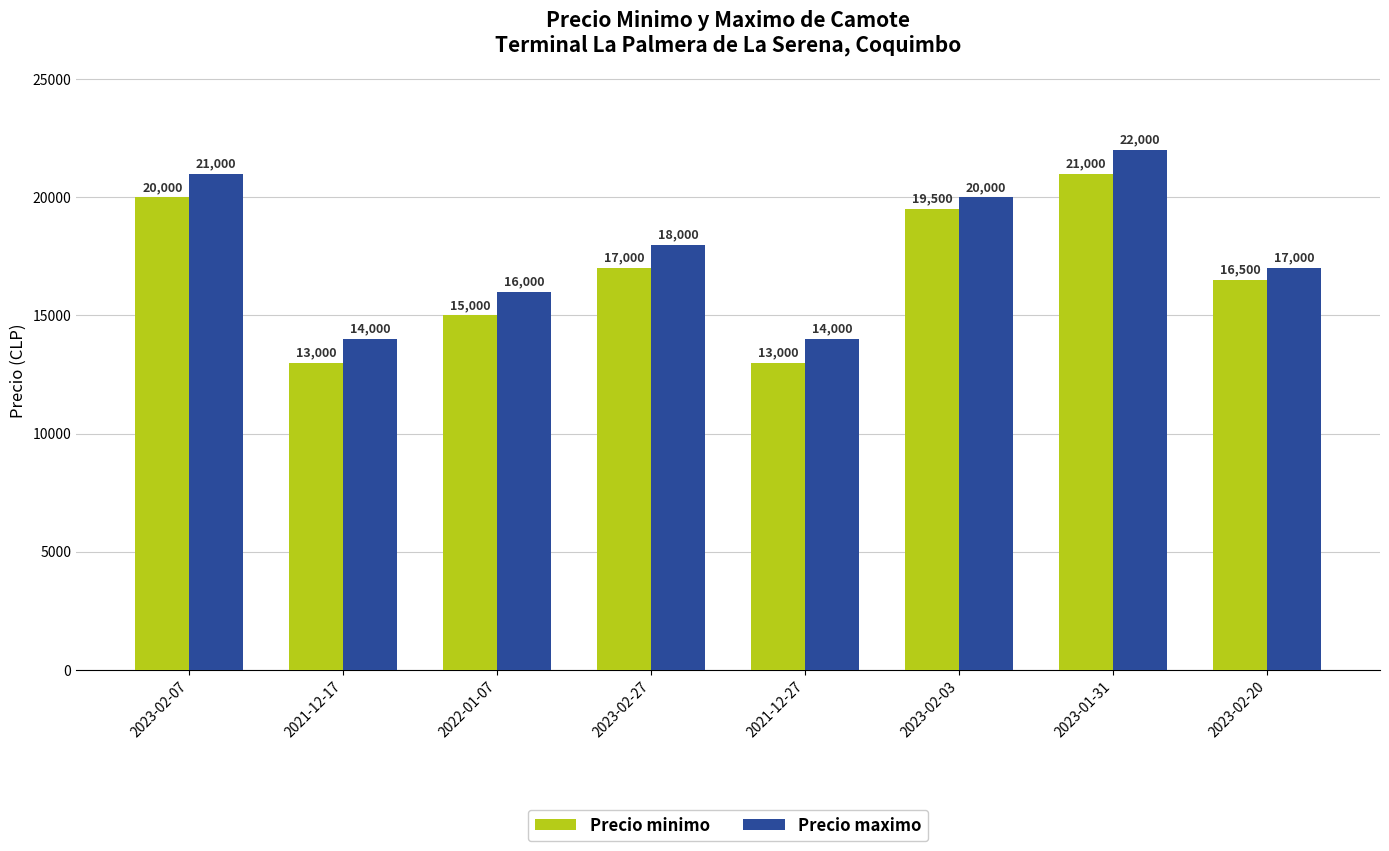

How many series are shown in this chart?

2